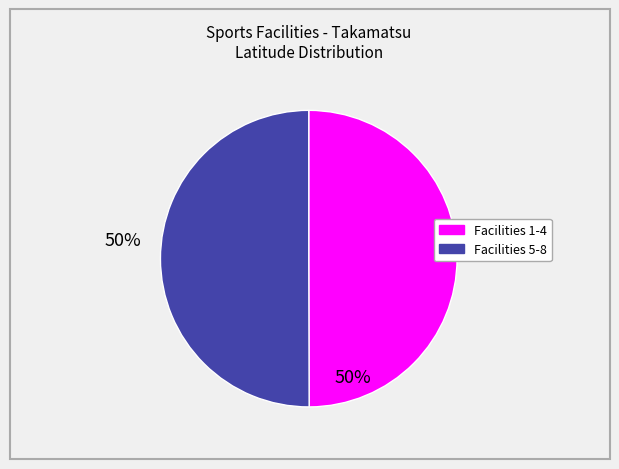

How many slices are in this pie chart?

2